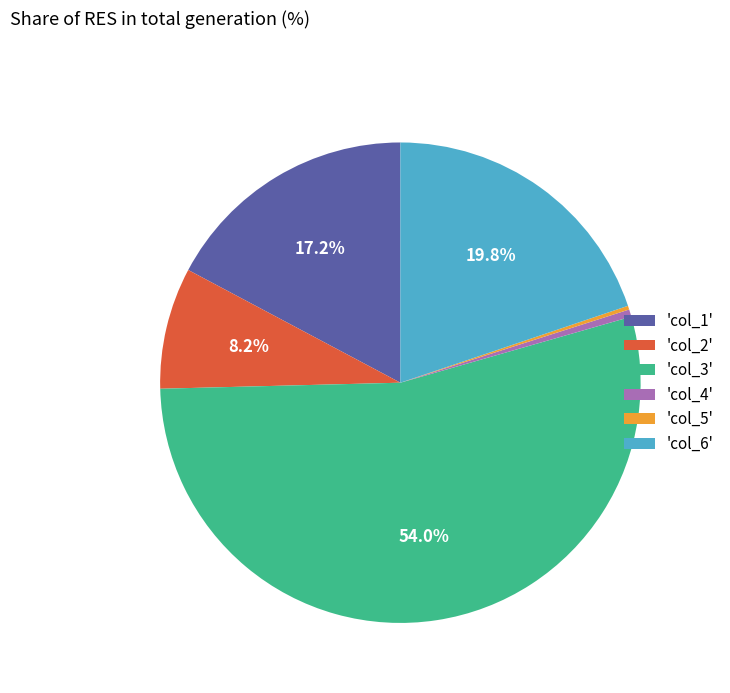

What percentage is NOT represented by 'col_1'?

82.8%